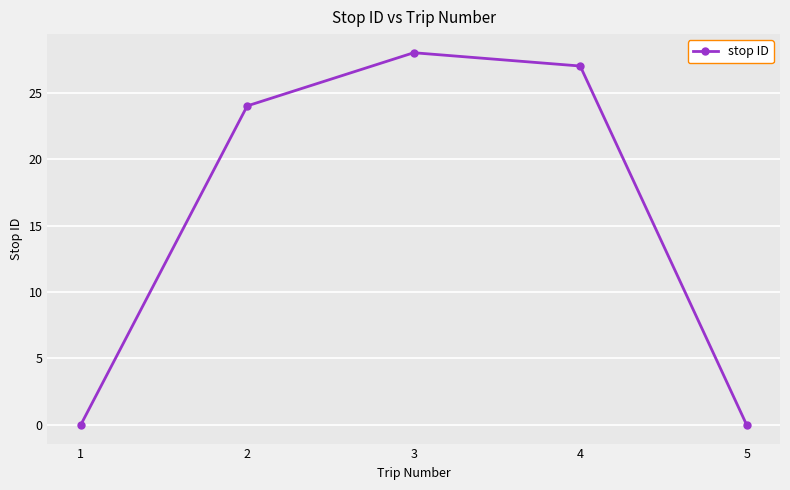

The chart shows a value of -8 at 5. True or false?

False